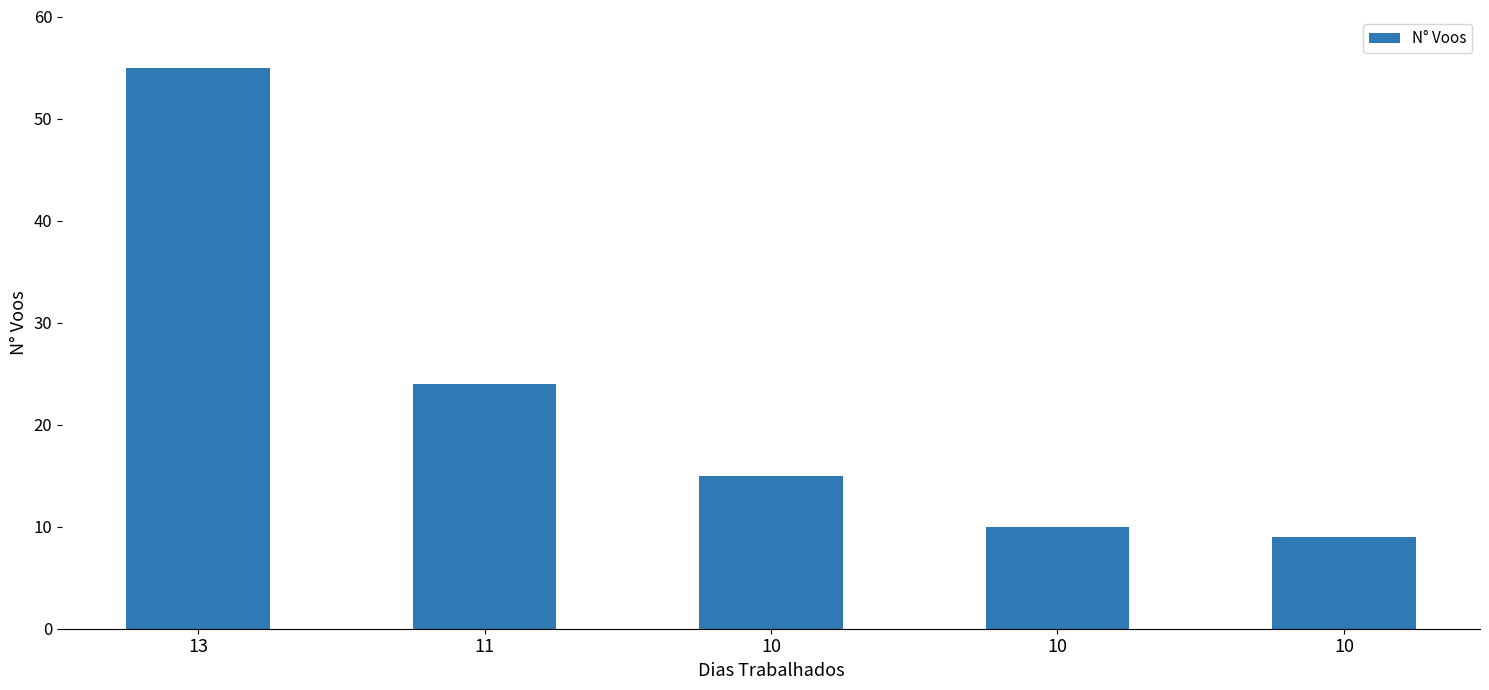

What value does the data have at 10, to the nearest 10?

20